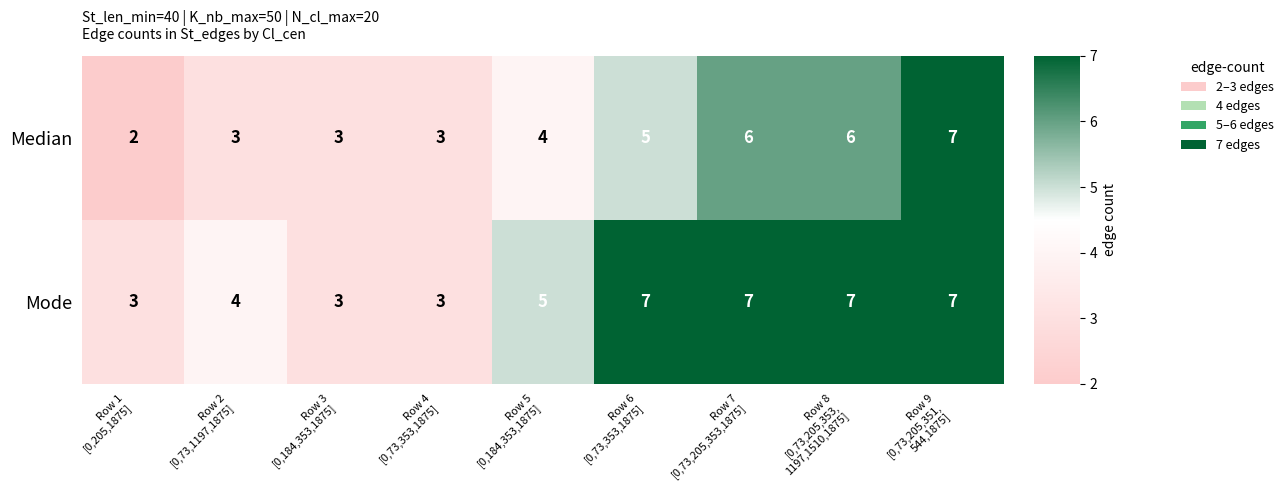

How many categories are shown in the chart?

9